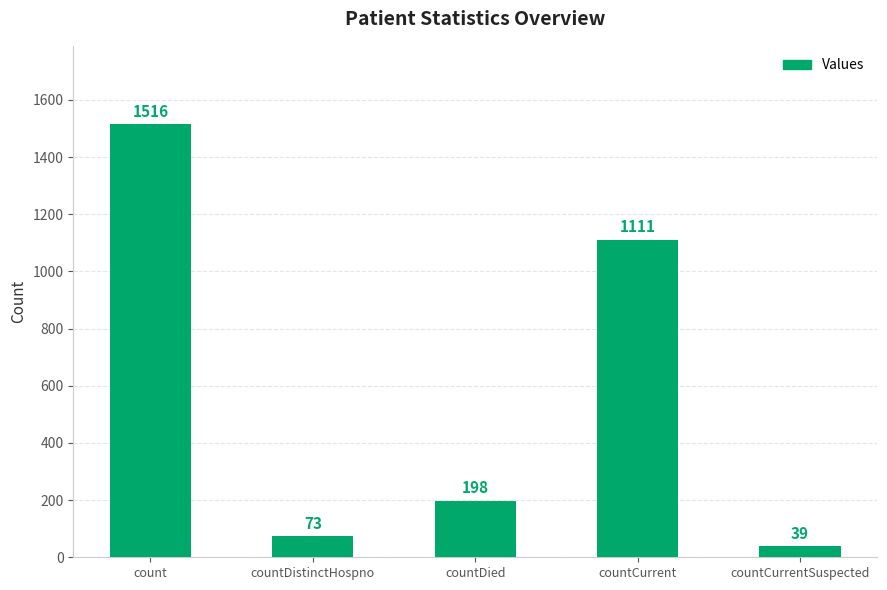

At which category does the chart reach its minimum across all series?

countCurrentSuspected